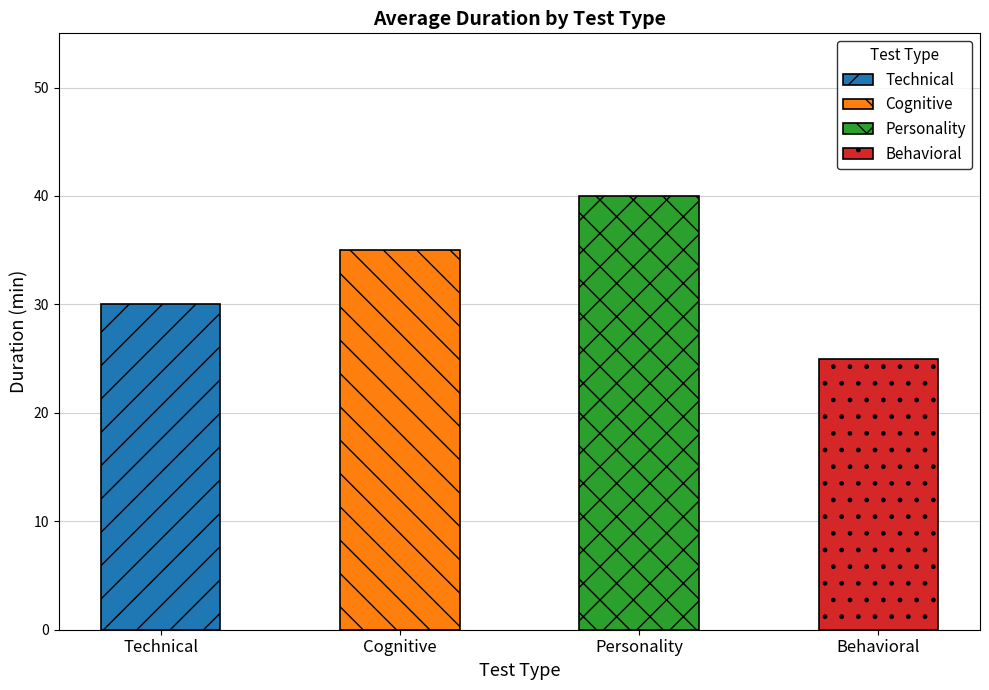

Which category has the highest value across all series?

Personality